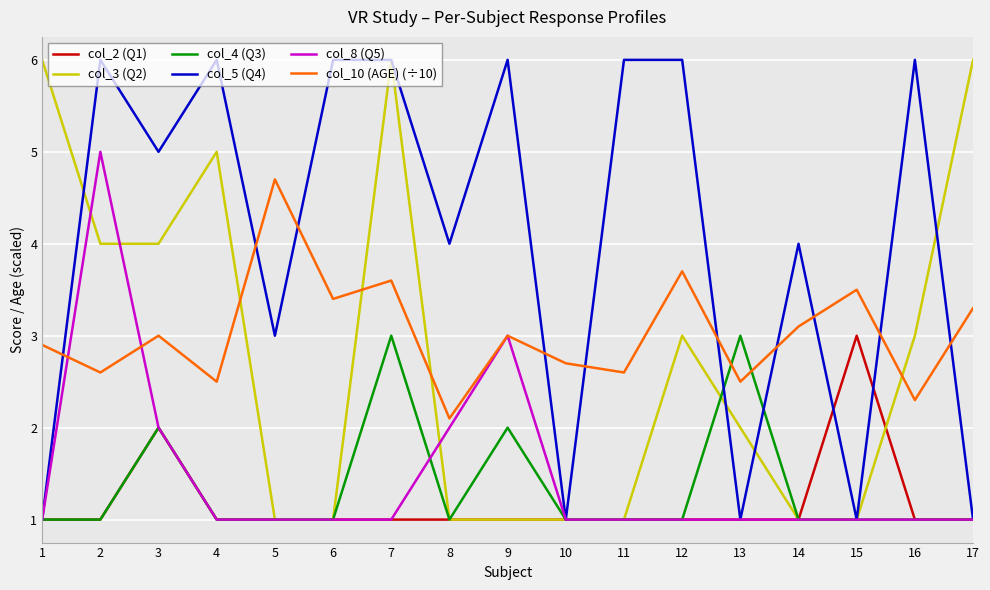

What is the minimum value for col_8 (Q5)?

1.0